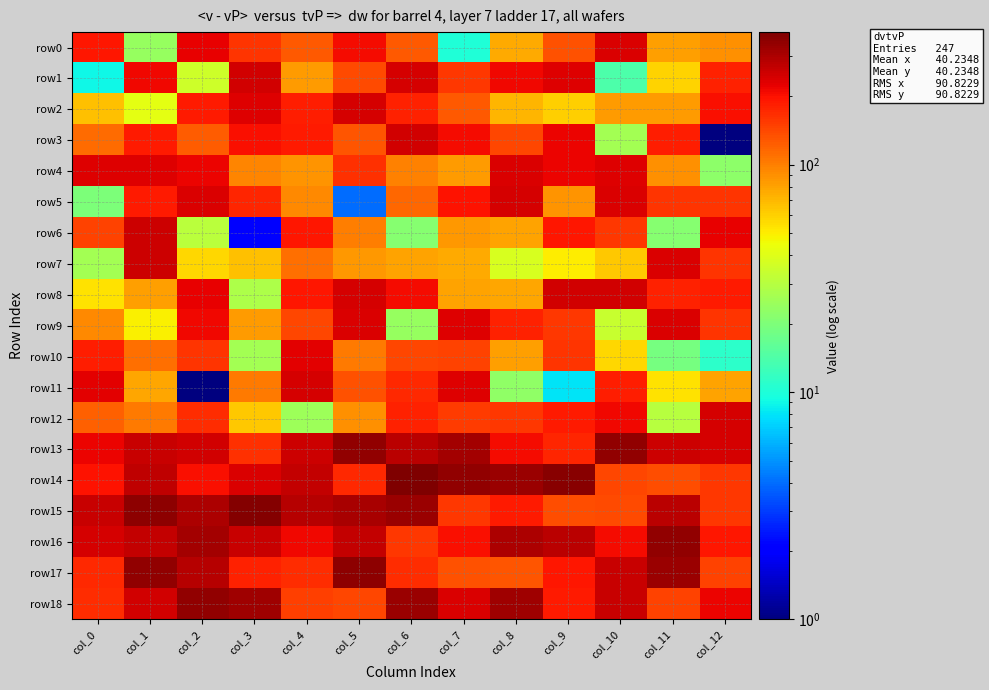

Which series changed the most between col_7 and col_11?

row14